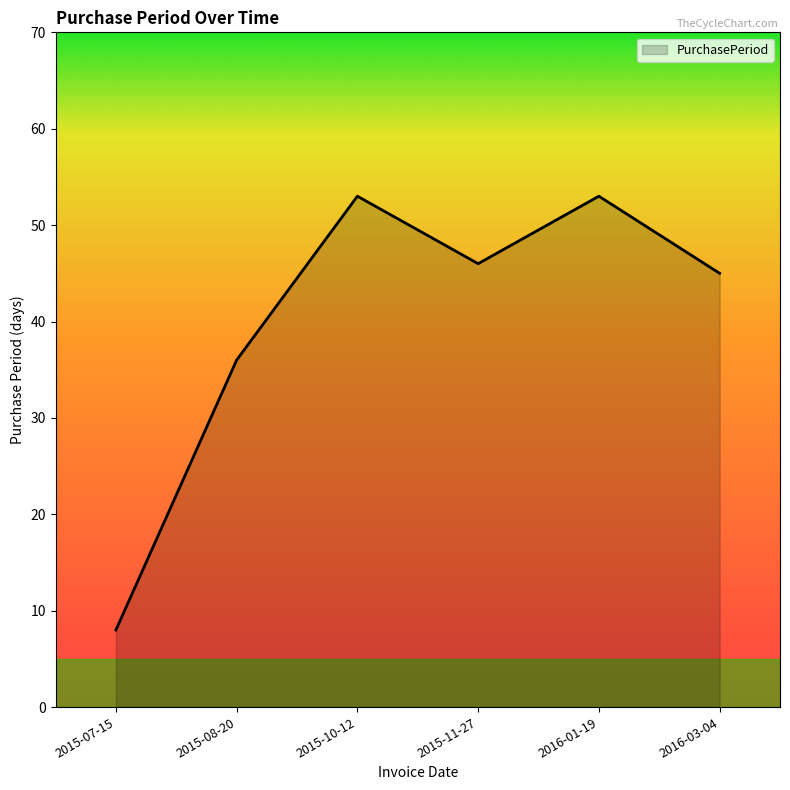

Where is the first local minimum?

2015-11-27